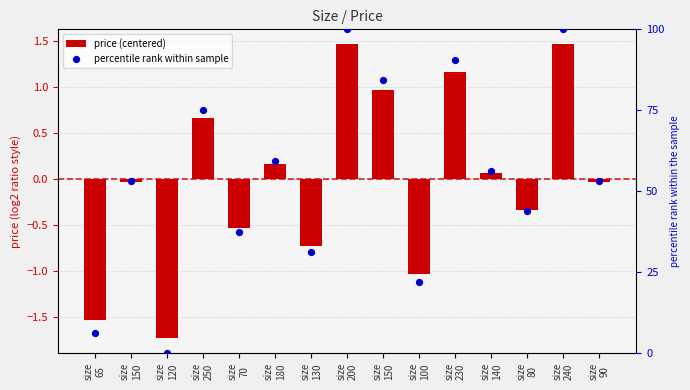

Which series contains the highest Y value?

percentile rank within sample